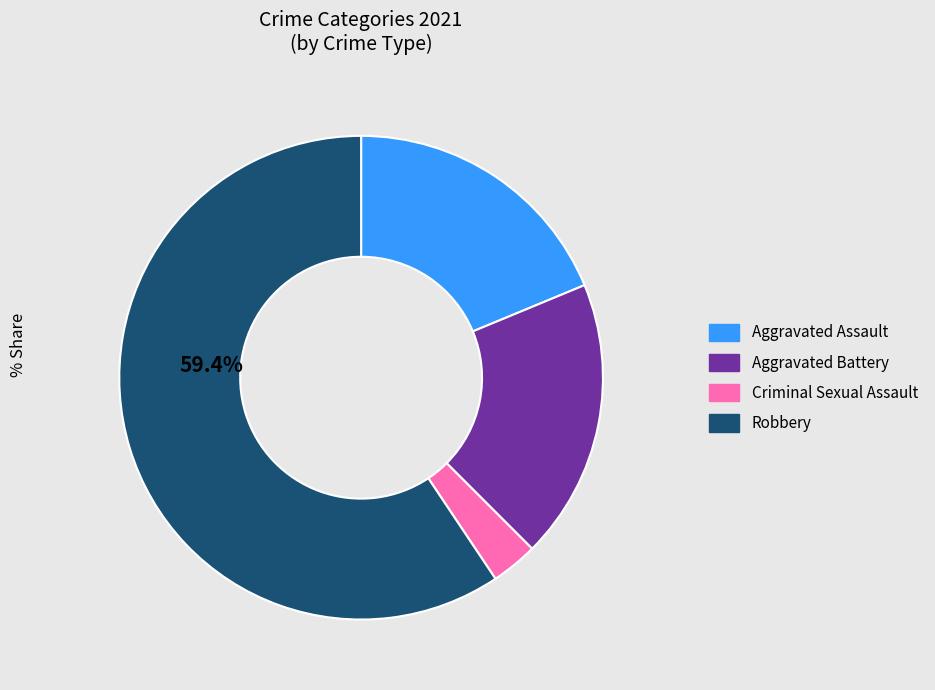

Is the sum of Criminal Sexual Assault and Robbery greater than half?

Yes